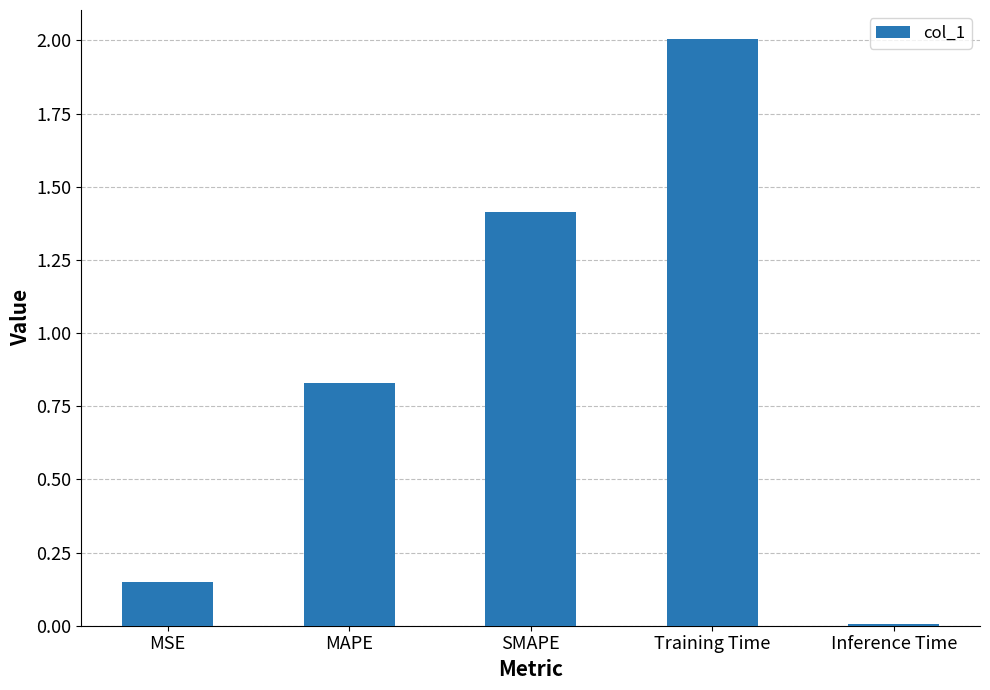

What is the difference between the maximum and second lowest values?

1.9